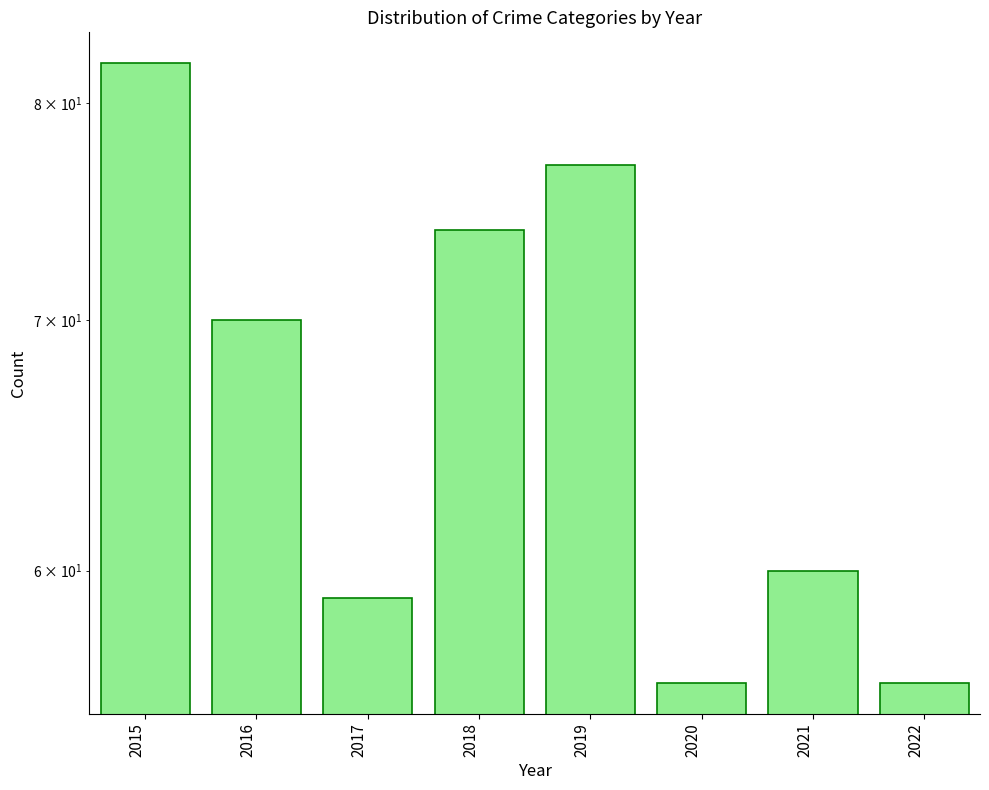

Reading left to right, transcribe all the data shown in this chart.

82	70	59	74	77	56	60	56